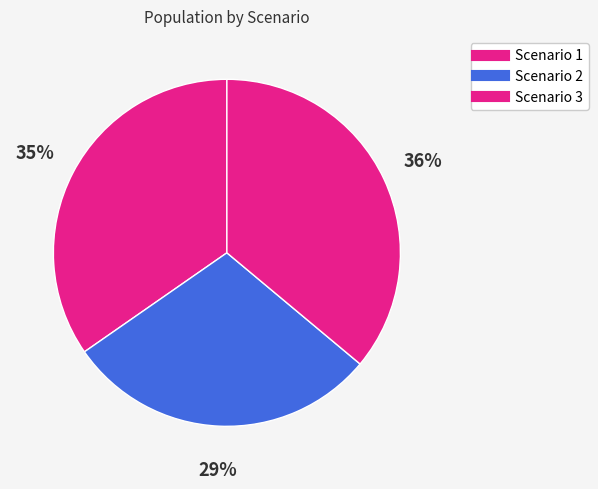

To the nearest percent, what portion does Scenario 3 represent?

36%